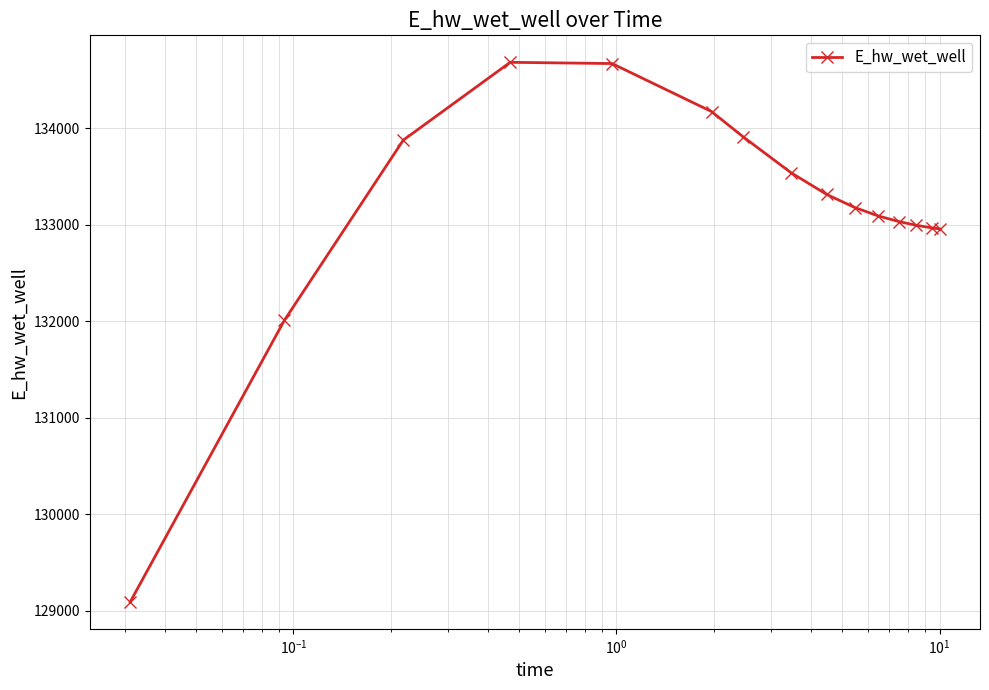

What is the minimum value shown in the chart?

129092.0